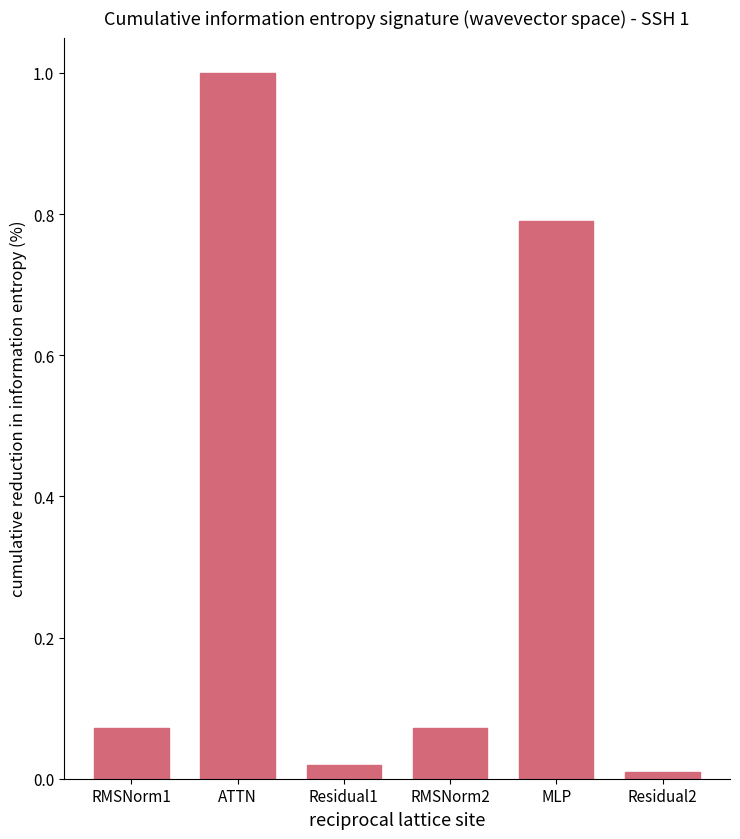

Are the bars horizontal?

No